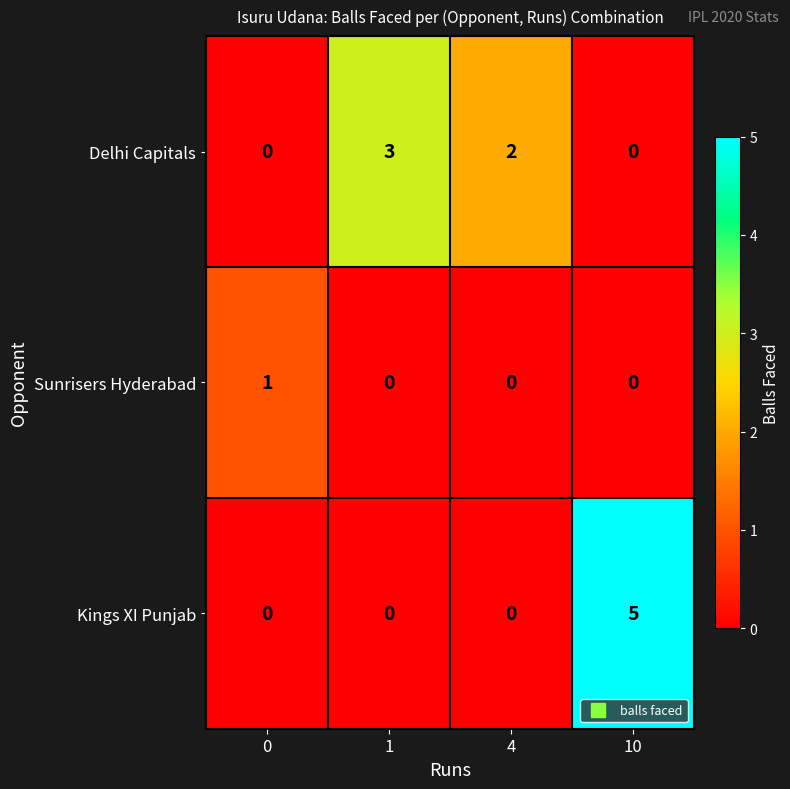

What is the difference between the highest and lowest values at 4?

2